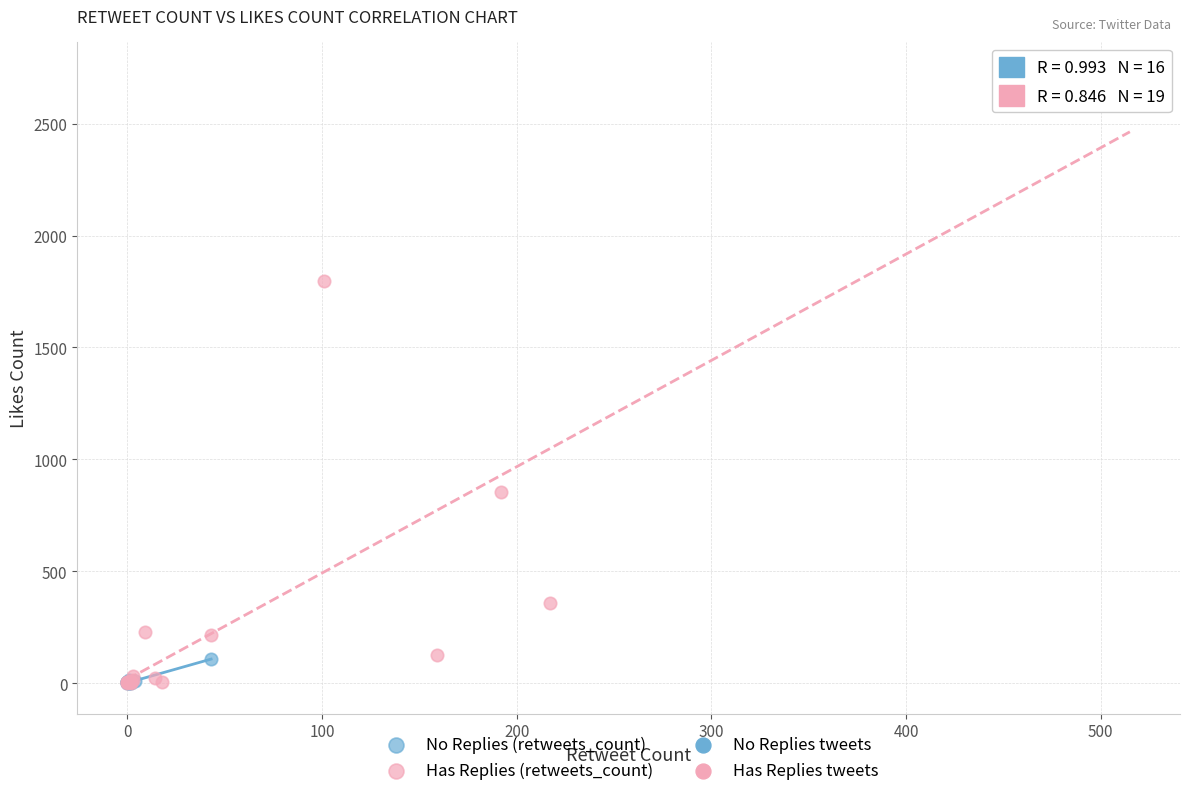

Which series has the largest Y range (max minus min)?

Has Replies (retweets_count)